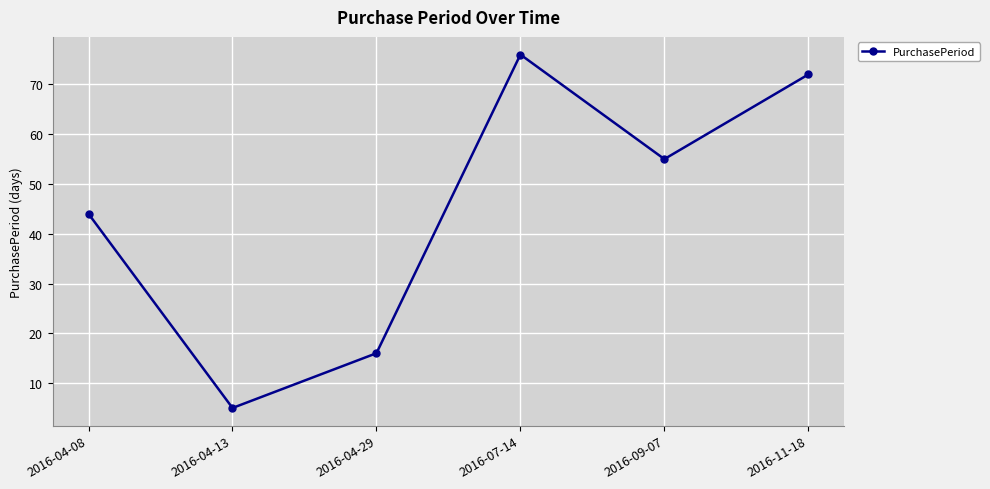

Which label corresponds to the smallest value in the chart?

2016-04-13